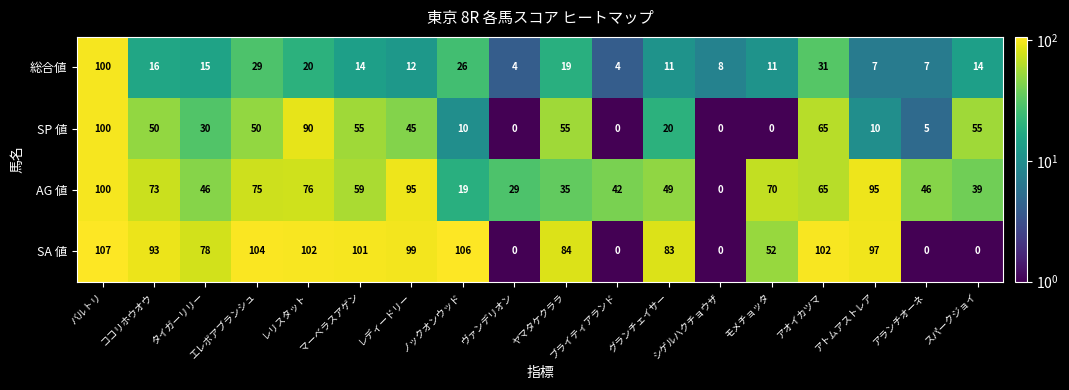

What is the maximum value shown in the chart?

107